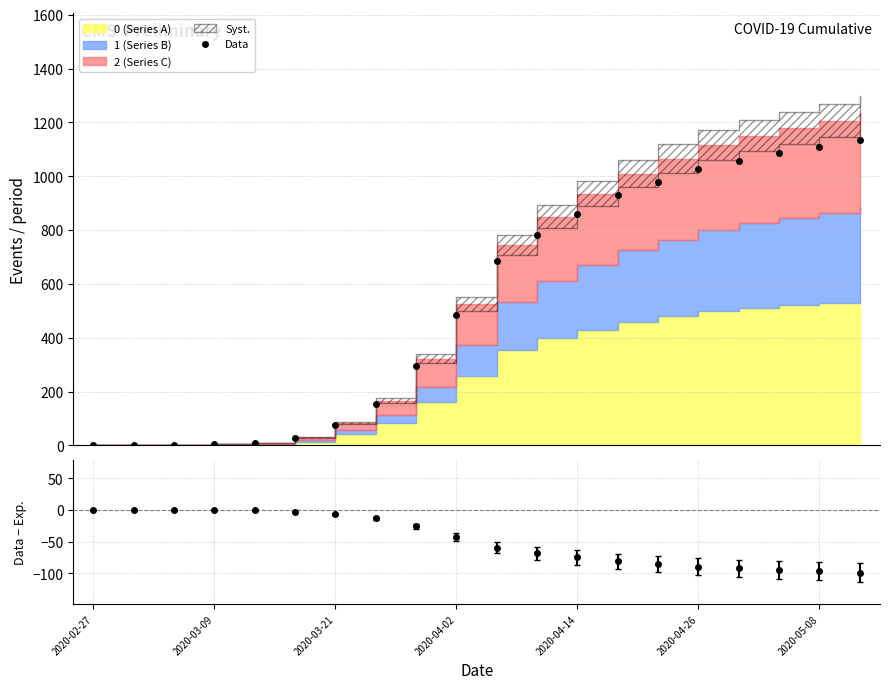

Does the chart display data point markers on the line(s)?

Yes